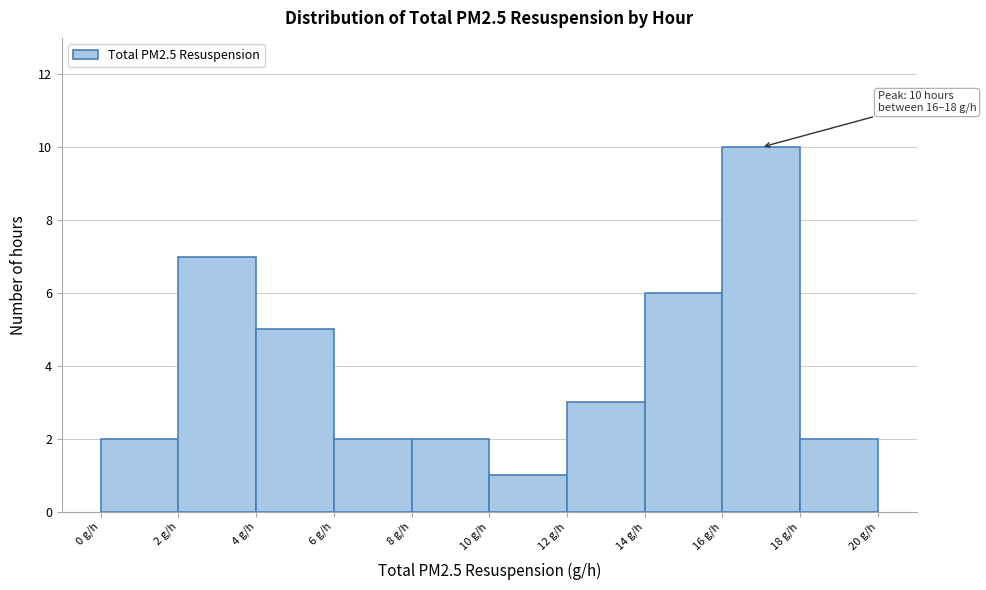

Which range on the x-axis has the tallest bar?

16 to 18